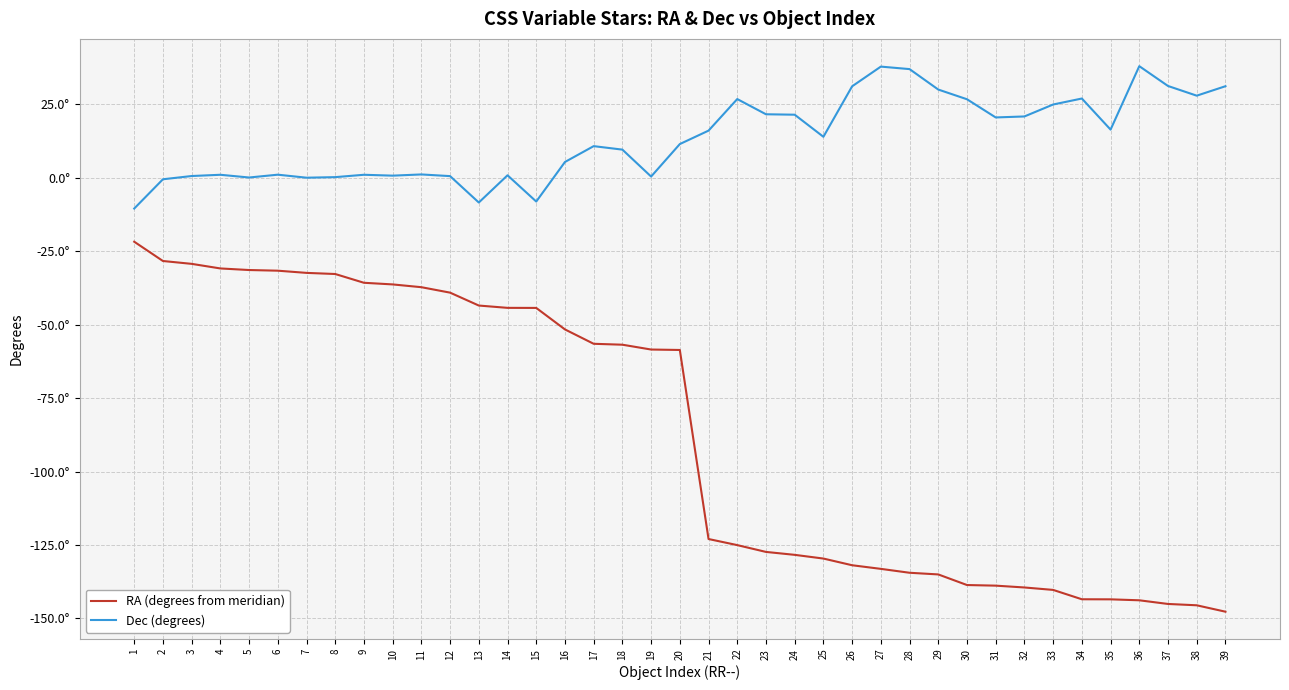

At which label does RA (degrees from meridian) first exceed -58?

1